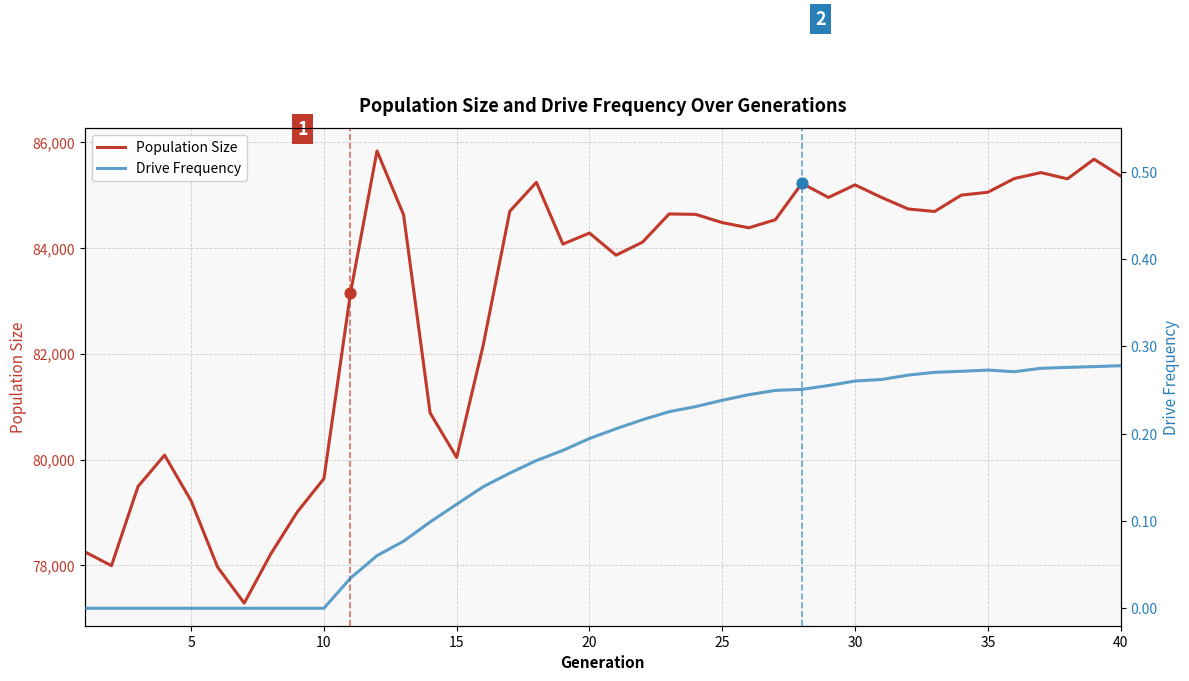

Which series has the largest Y range (max minus min)?

Population Size